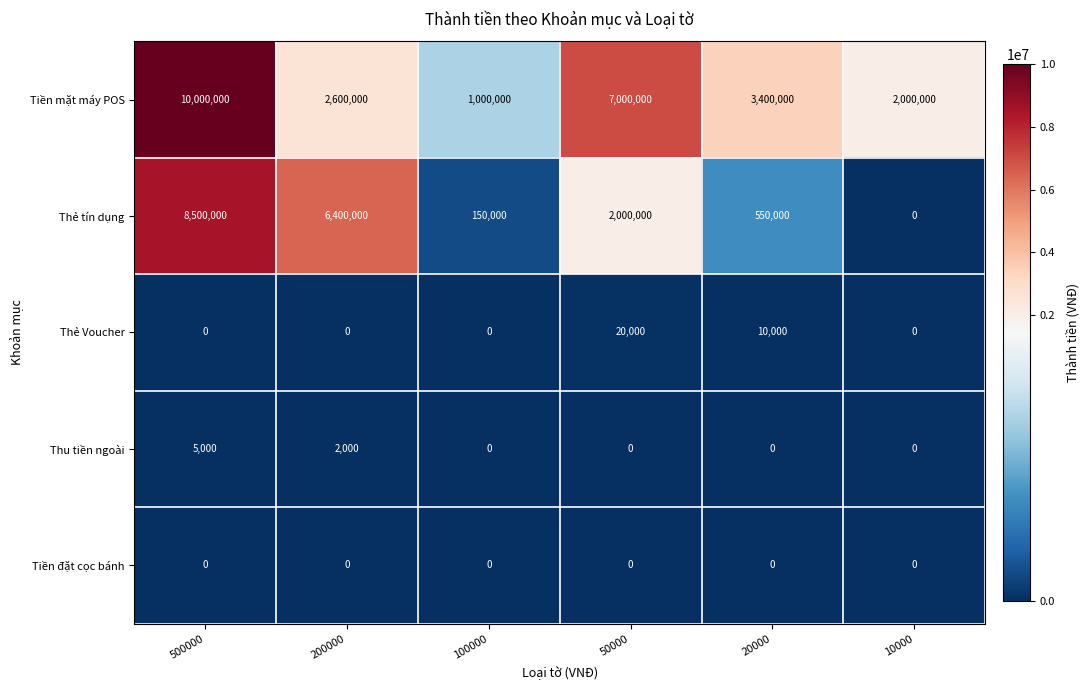

The value of Thu tiền ngoài at 10000 is 3312. True or false?

False